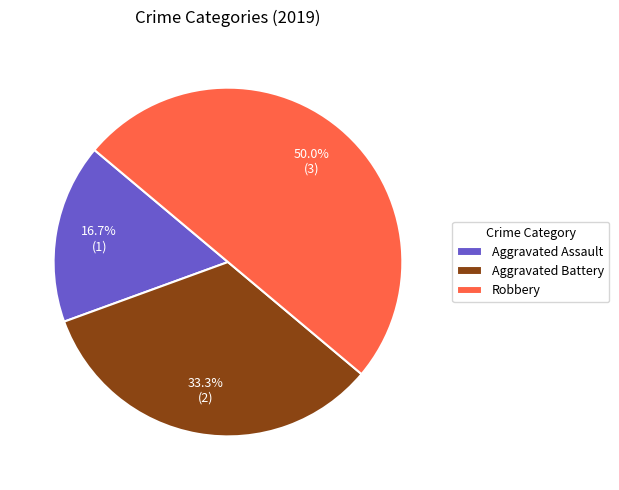

Does Aggravated Assault account for over 50% of the chart?

No